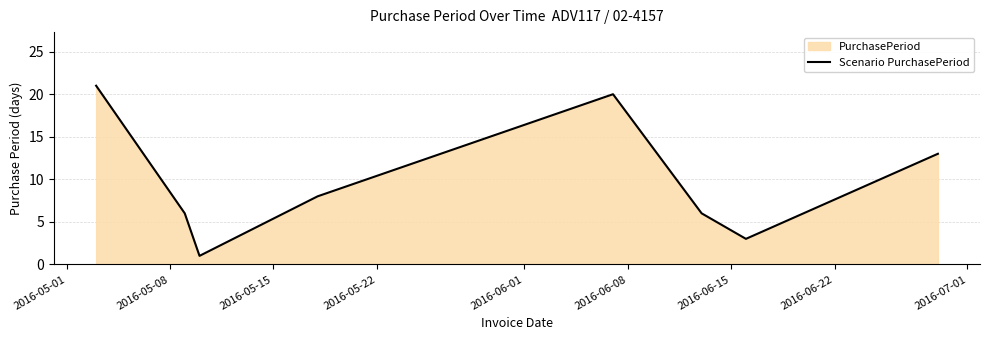

What is the average value?

10